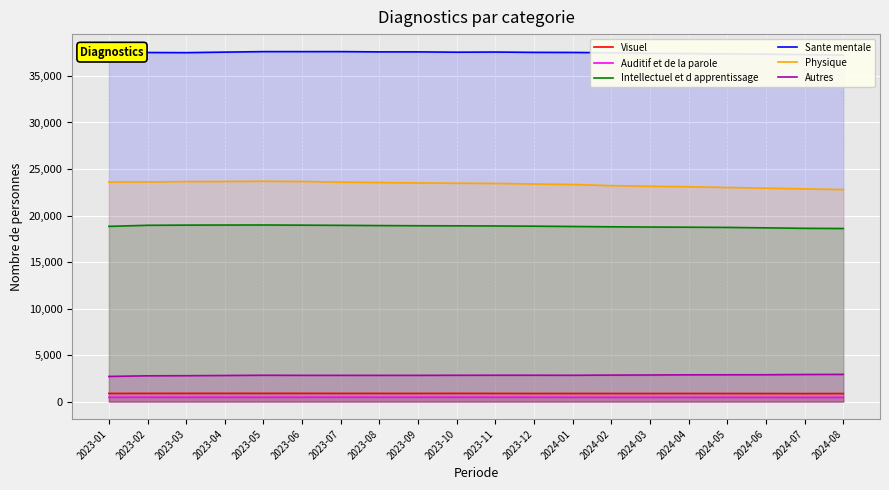

What is the value of the Autres point at the 6th from the left?

2822